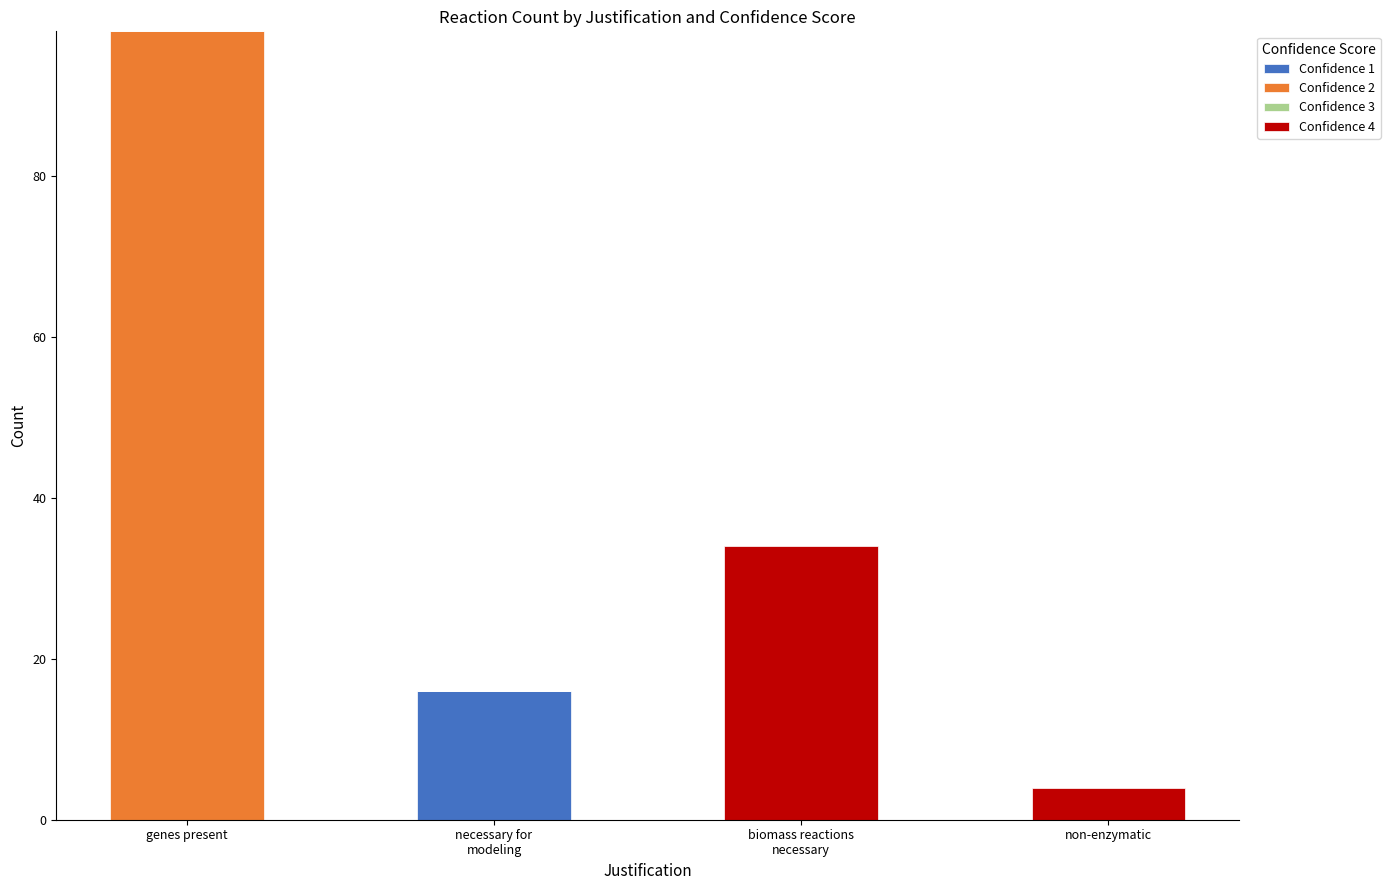

Does the chart contain stacked bars?

Yes